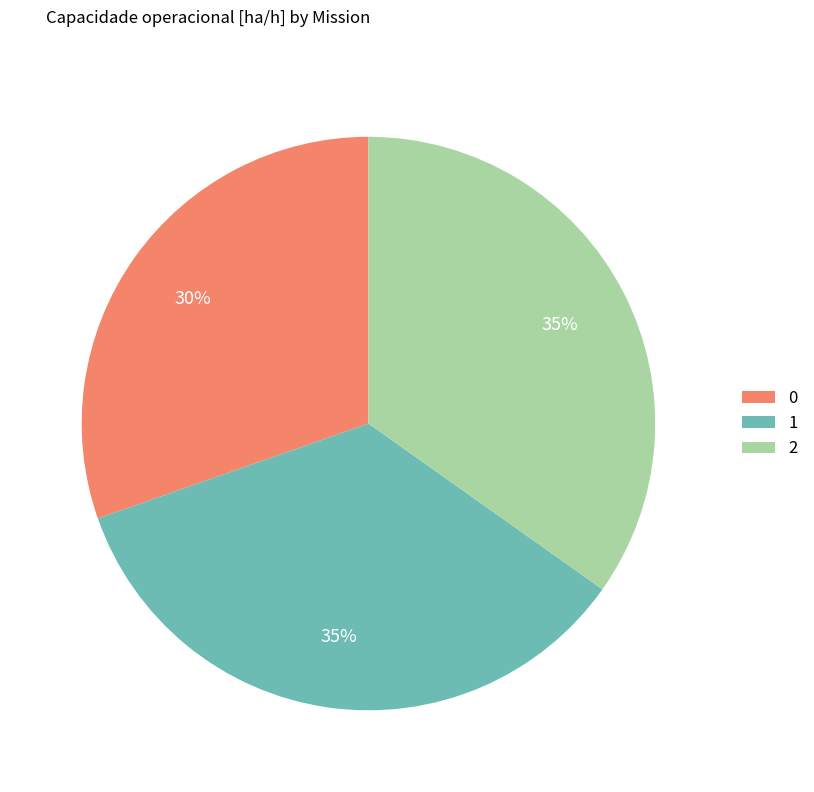

How many segments does this pie chart have?

3